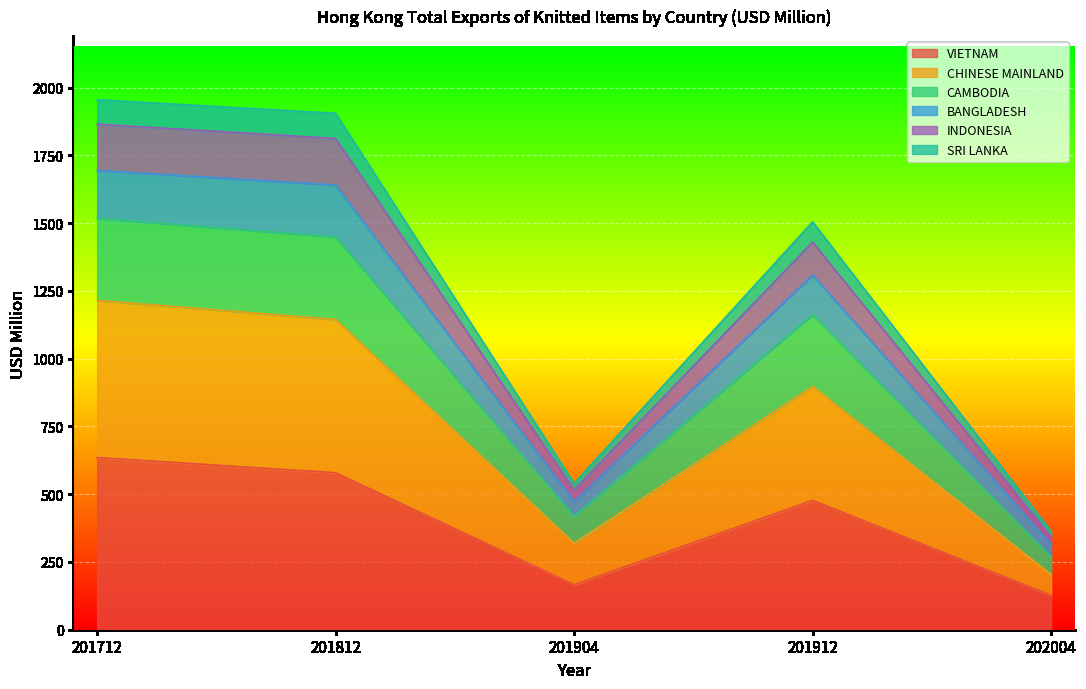

The VIETNAM series shows 923.9 at 201712. True or false?

False